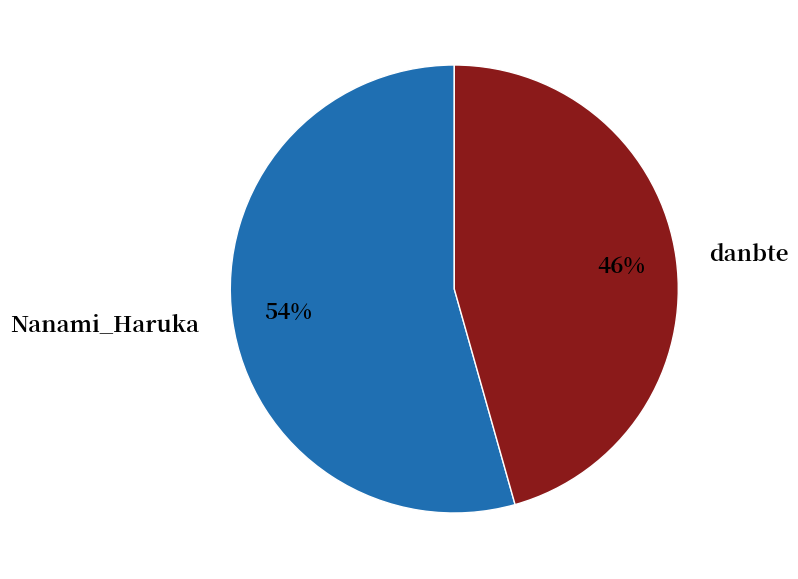

To the nearest percent, what is the average slice percentage?

50%